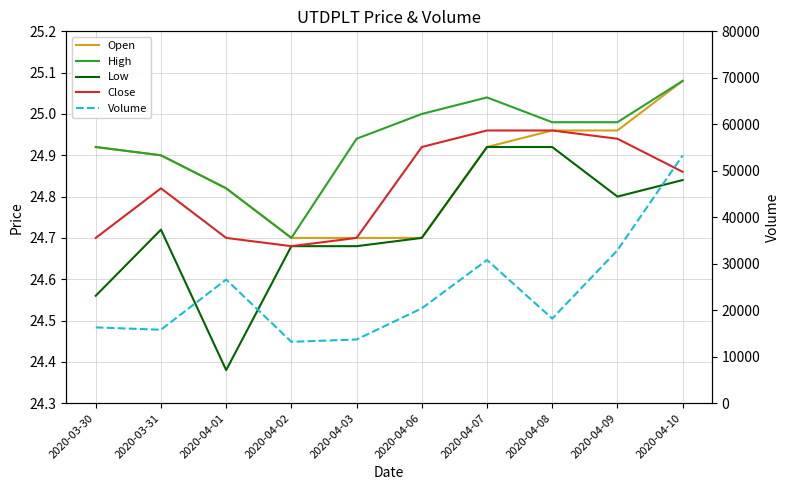

In High, how many points are higher than both neighbors (excluding endpoints)?

1